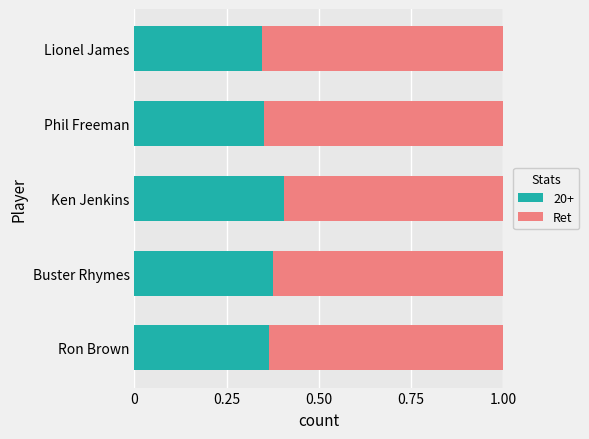

Which category has the highest value in the 20+ series?

Ken Jenkins